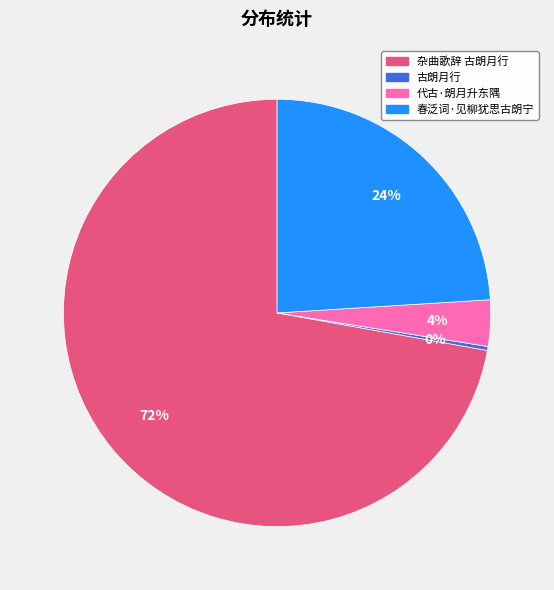

Does any single category account for the majority?

Yes